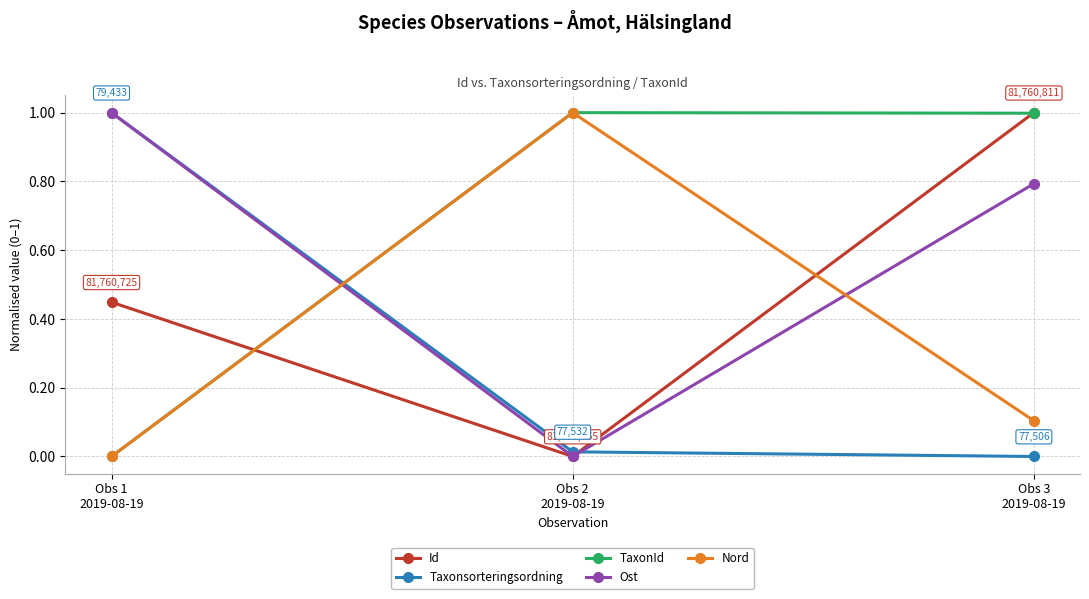

How many Nord values are between 0 and 1?

3